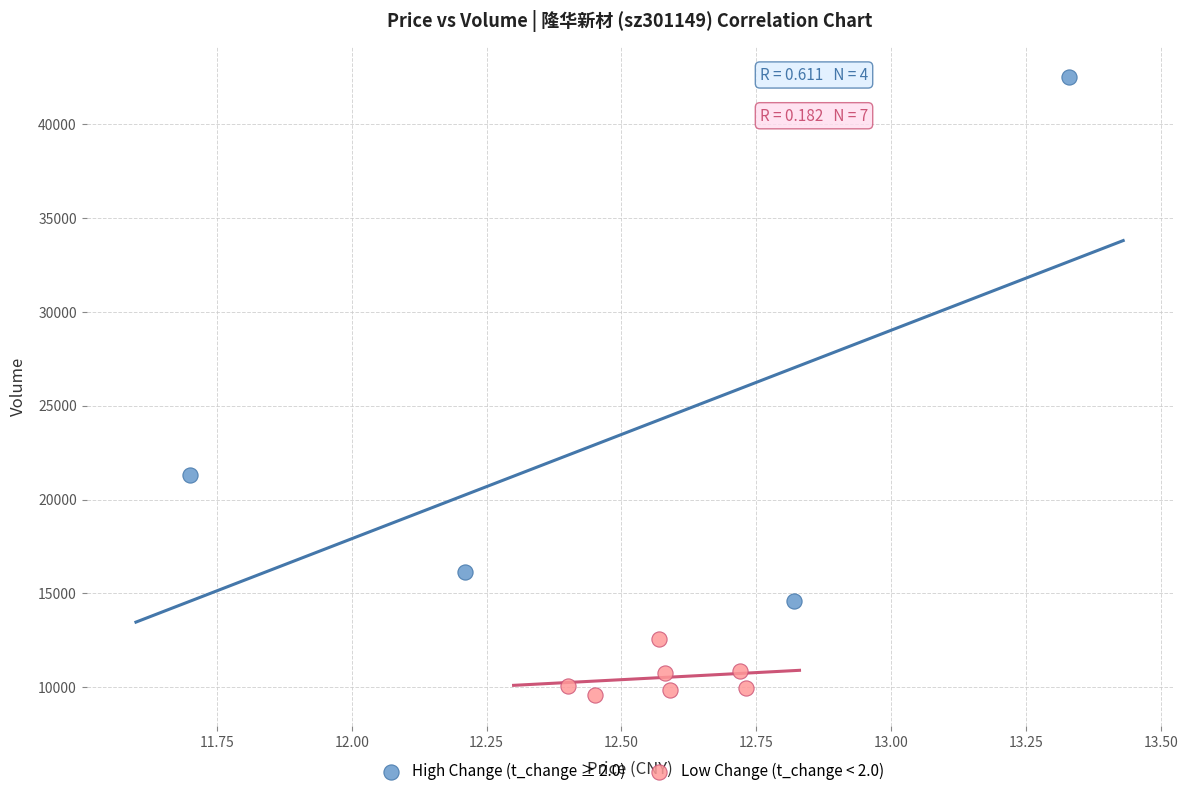

Which series has the widest spread of Y values?

High Change (t_change ≥ 2.0)